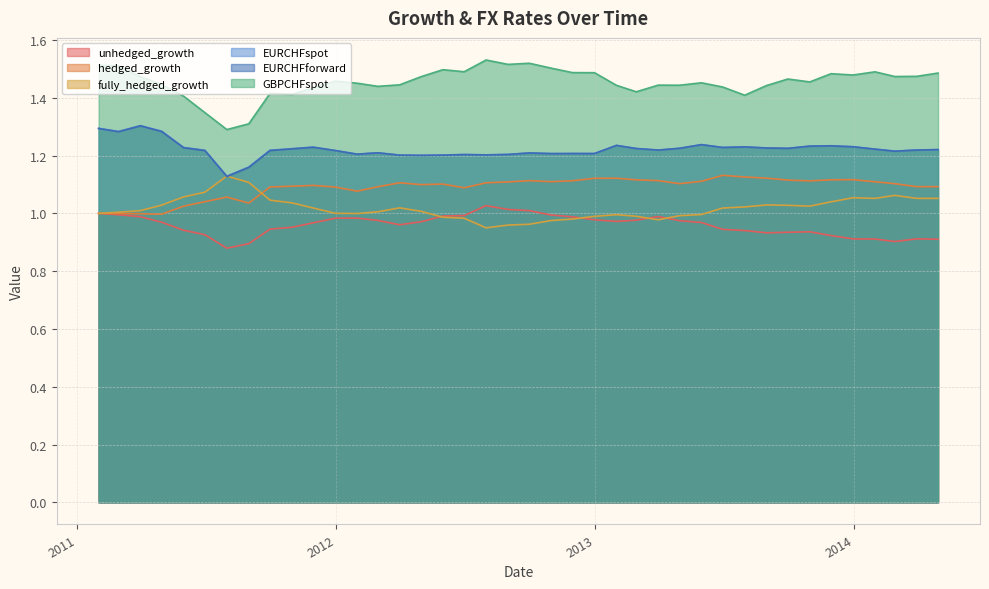

Count the number of categories in the chart.

40